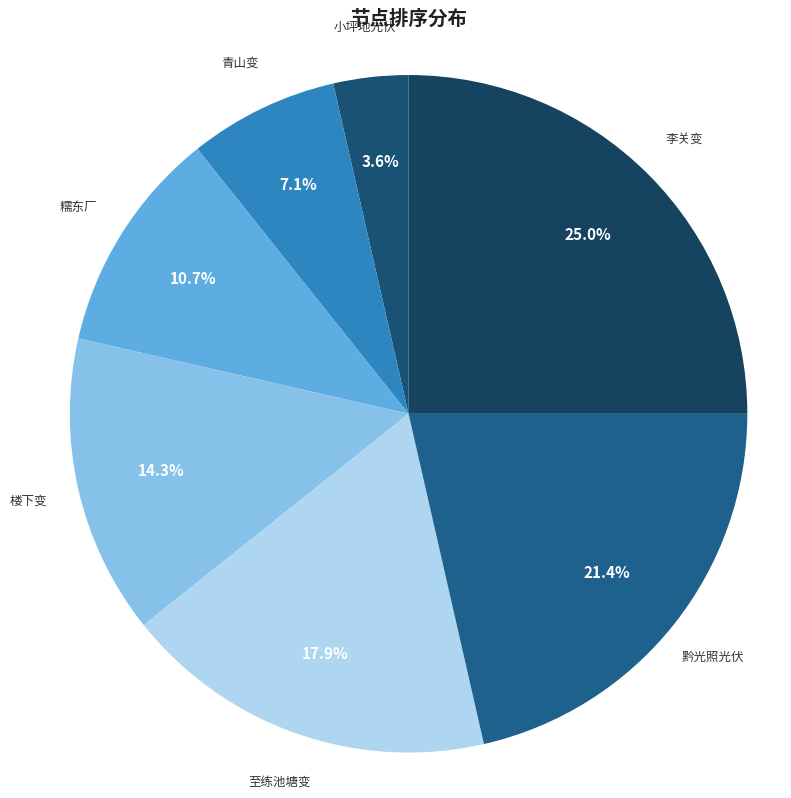

Is there any slice that represents more than half of the pie?

No